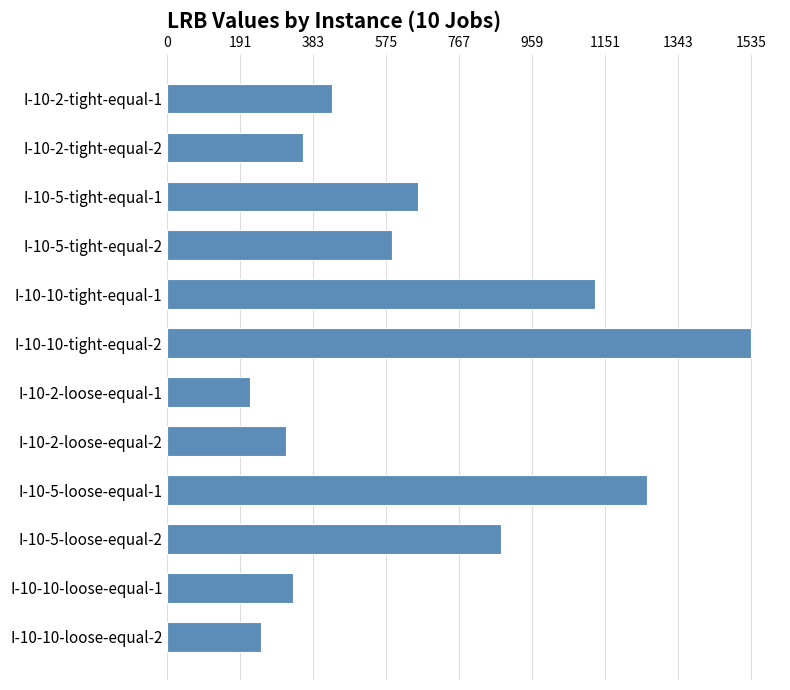

What is the label of the 3rd bar from the bottom?

I-10-5-loose-equal-2